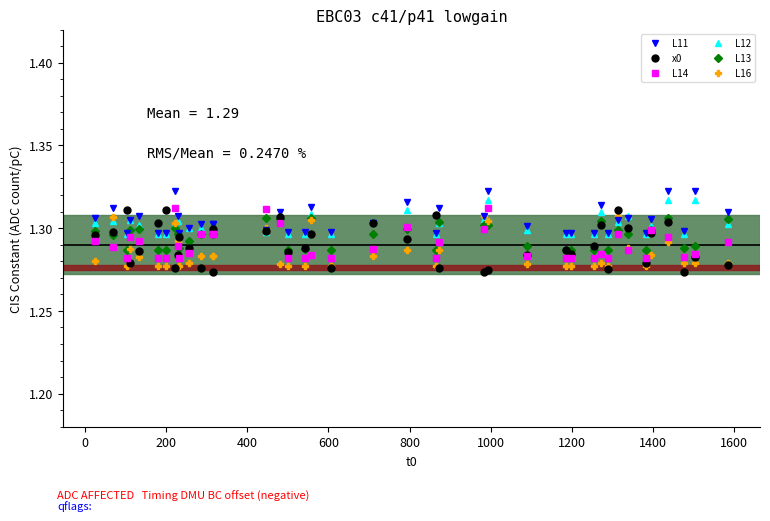

Does the chart display data point markers on the line(s)?

Yes